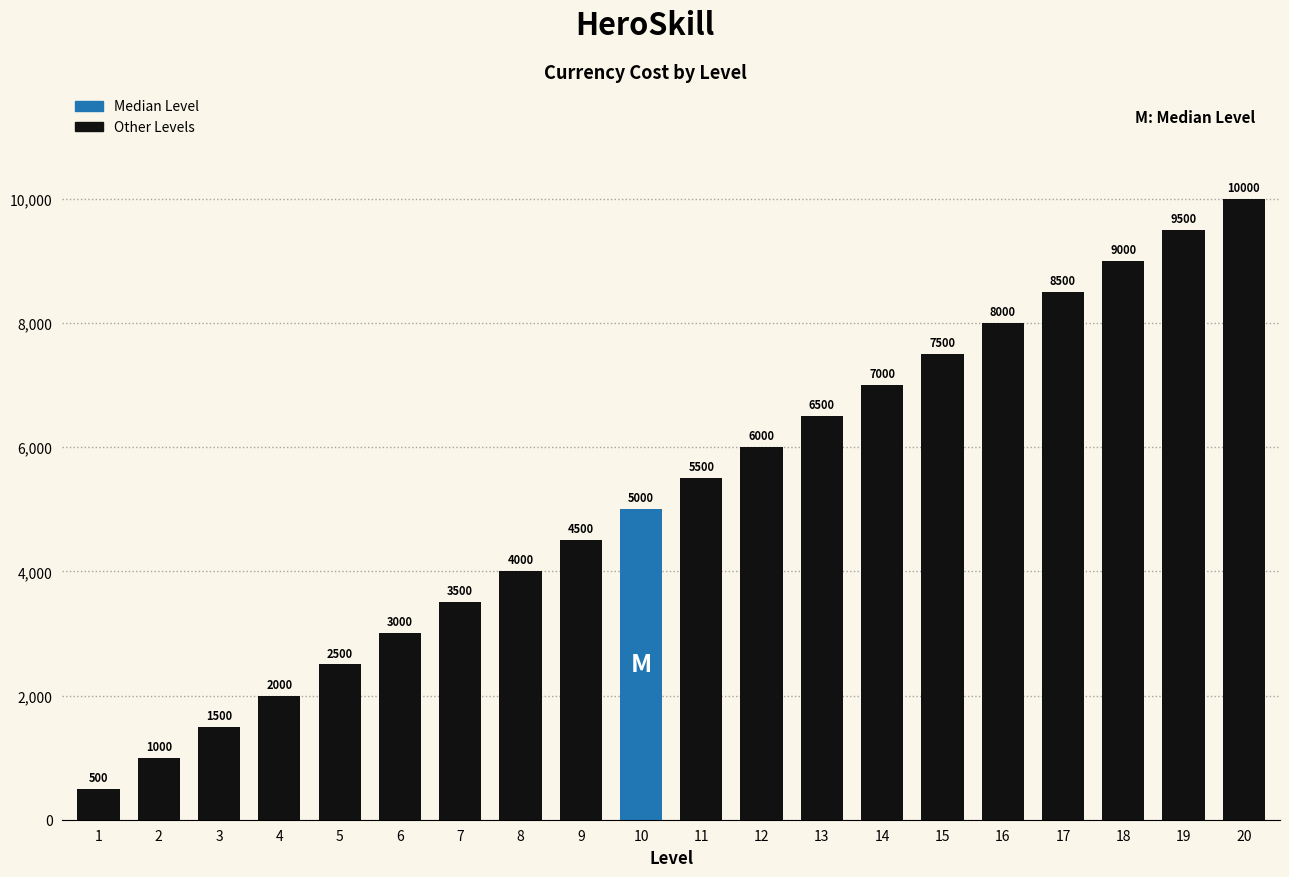

What is the minimum value shown in the chart?

500